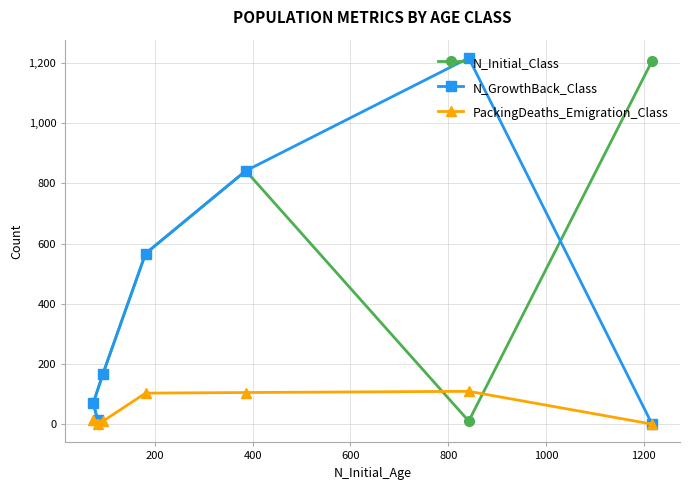

What is the maximum value for N_Initial_Class?

1207